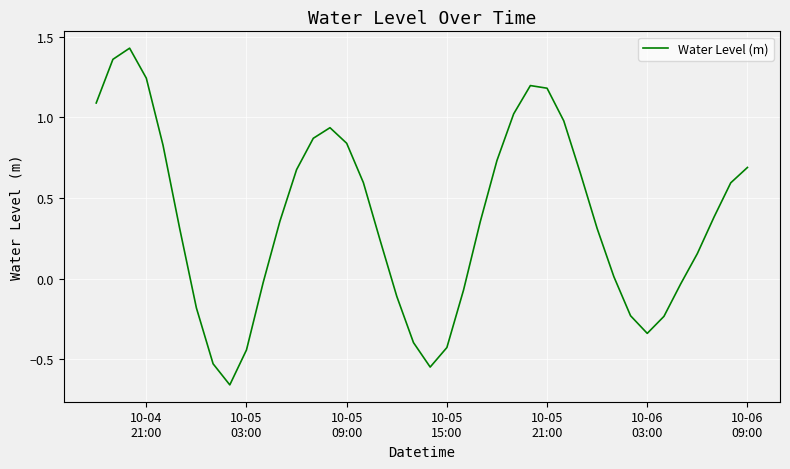

What is the difference between the maximum and minimum values?

2.1